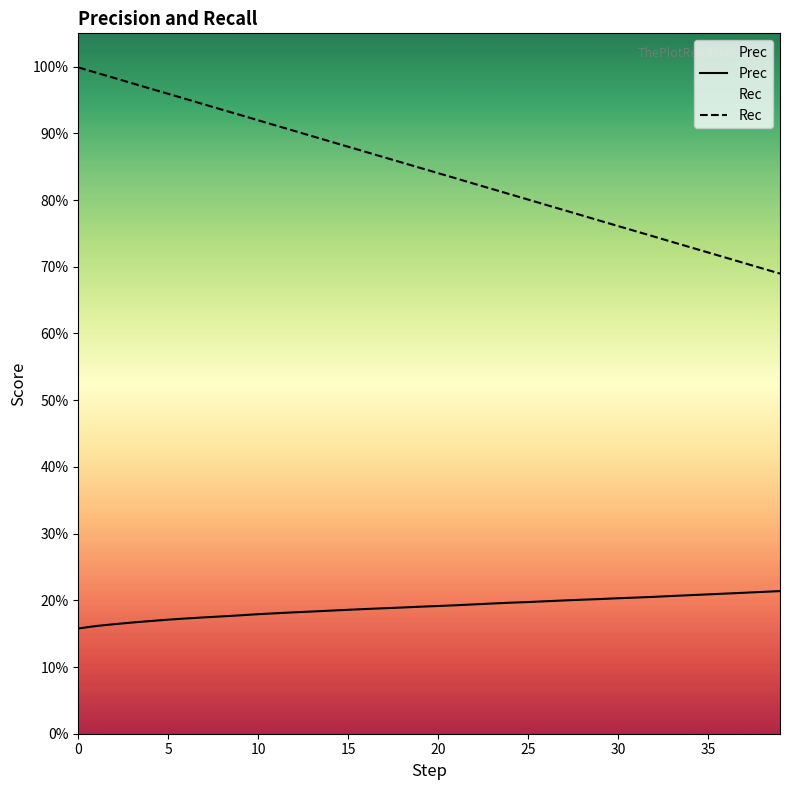

Rank the series at 5 from lowest to highest value.

Prec, Rec